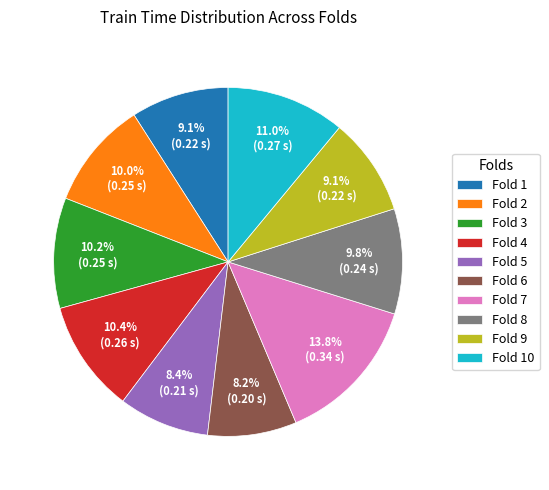

Combined, do Fold 6 and Fold 1 account for over 50%?

No